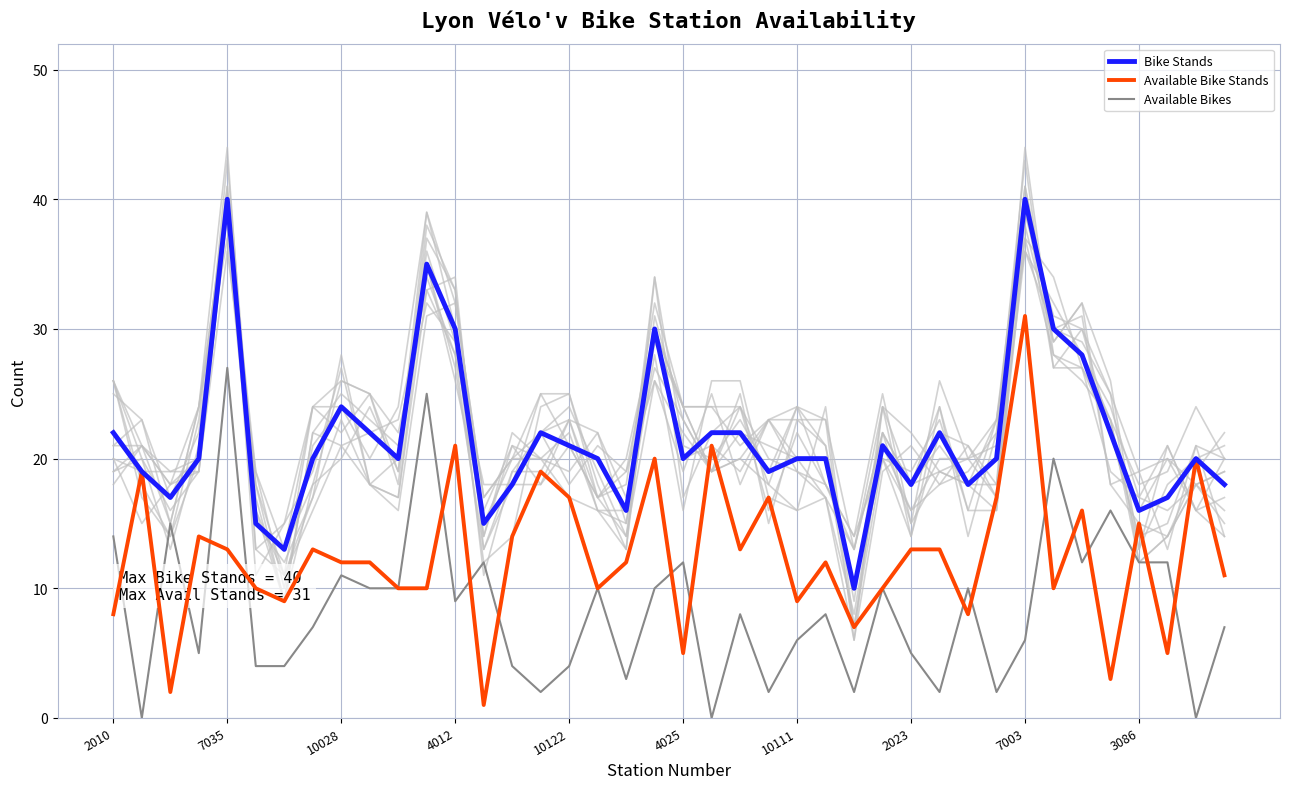

Which category has the highest value in the Available Bikes series?

7035